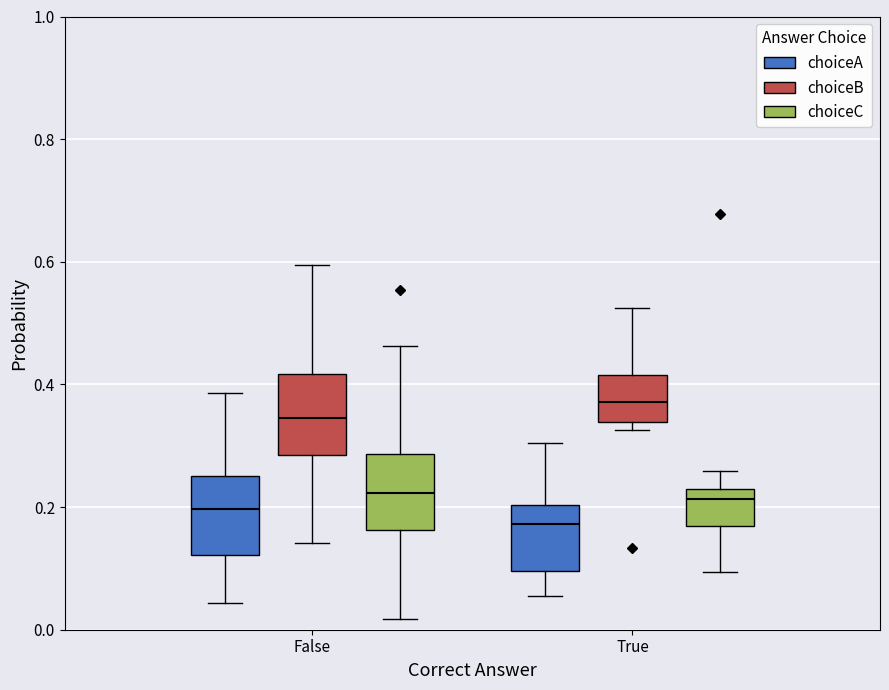

Reading left to right, transcribe this box plot: for each box, give where its median line is, the range the box spans, and where its two whiskers end, as read against the y-axis. The values are not printed on the chart, so give them approximately, as read against the axis.

False (choiceA): median 0.20, box 0.12 to 0.26, whiskers 0.04 to 0.38
False (choiceB): median 0.34, box 0.28 to 0.42, whiskers 0.14 to 0.60
False (choiceC): median 0.22, box 0.16 to 0.28, whiskers 0.02 to 0.46
True (choiceA): median 0.18, box 0.10 to 0.20, whiskers 0.06 to 0.30
True (choiceB): median 0.38, box 0.34 to 0.42, whiskers 0.32 to 0.52
True (choiceC): median 0.22, box 0.16 to 0.24, whiskers 0.10 to 0.26